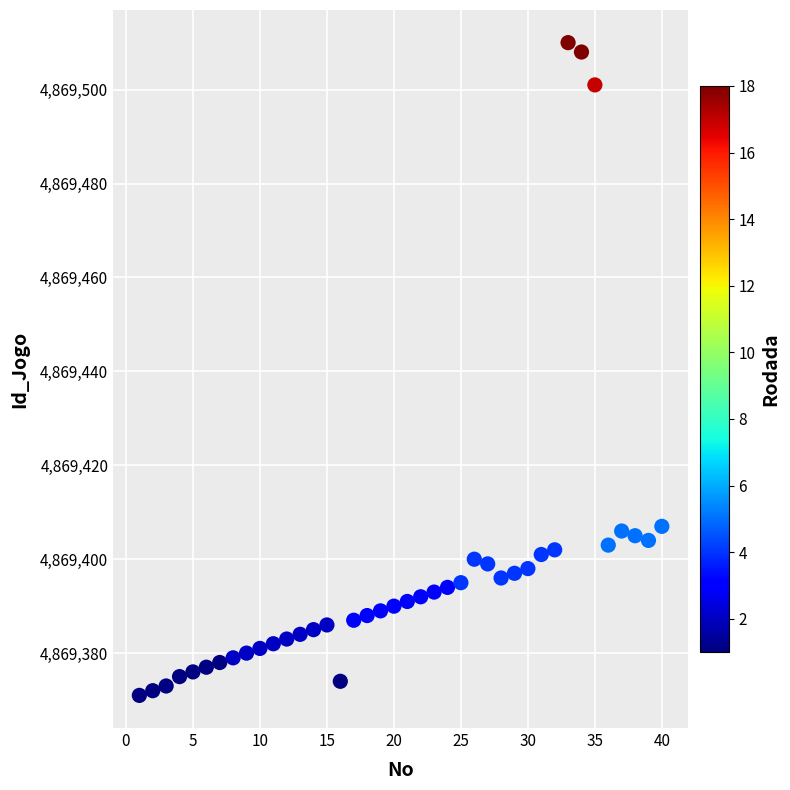

What is the range of X values (max minus min)?

39